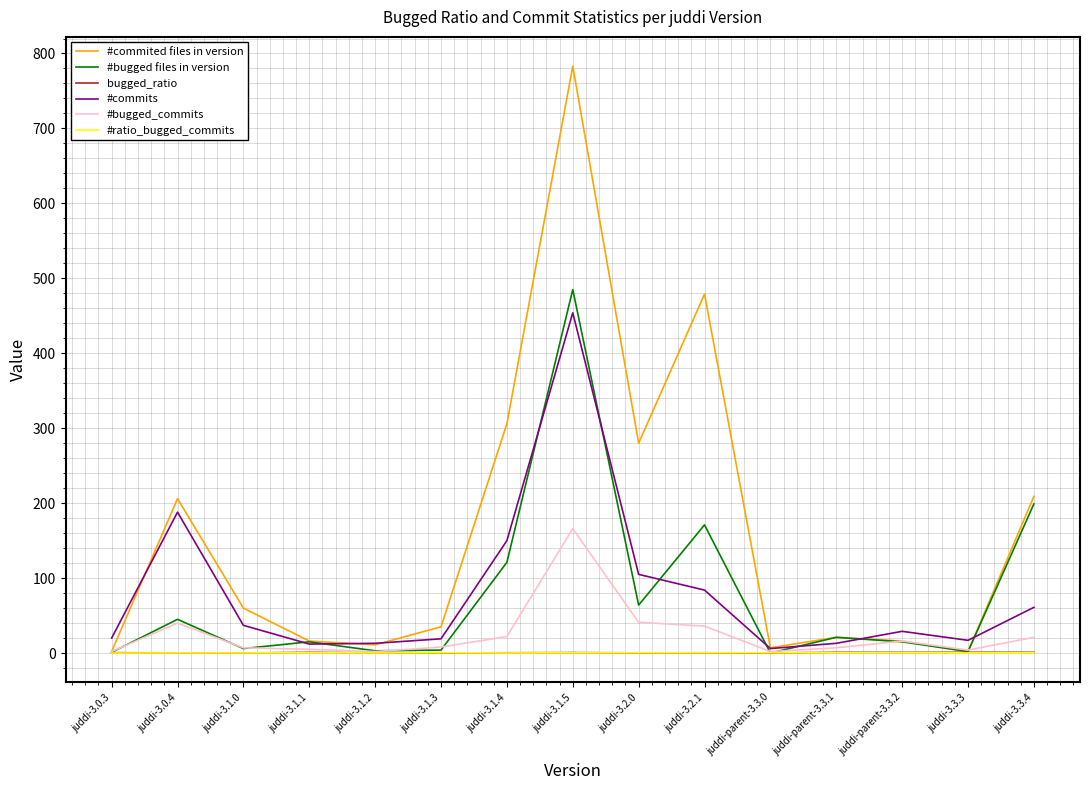

Is the value of #bugged_commits at juddi-3.2.0 greater than the value of bugged_ratio at juddi-3.3.4?

Yes